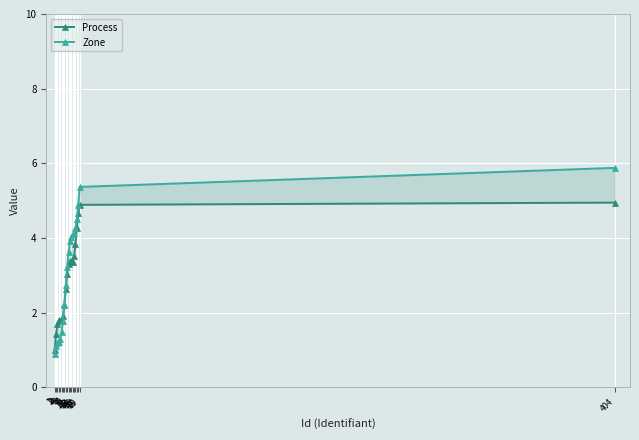

At how many categories does at least one series exceed 1?

19